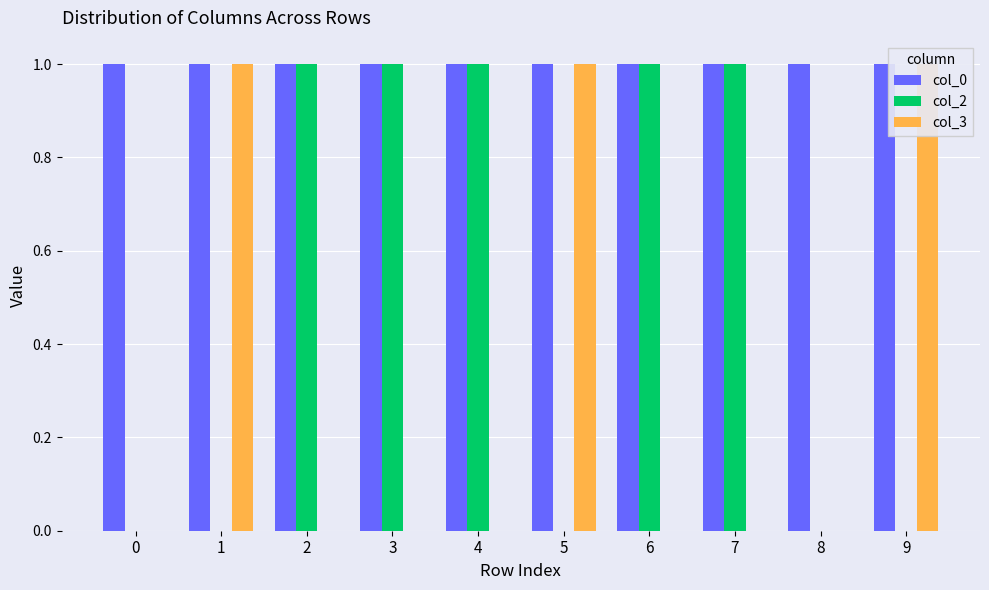

Reading right to left, list all the values displayed in this chart.

col_0: 9=1	8=1	7=1	6=1	5=1	4=1	3=1	2=1	1=1	0=1
col_2: 9=0	8=0	7=1	6=1	5=0	4=1	3=1	2=1	1=0	0=0
col_3: 9=1	8=0	7=0	6=0	5=1	4=0	3=0	2=0	1=1	0=0